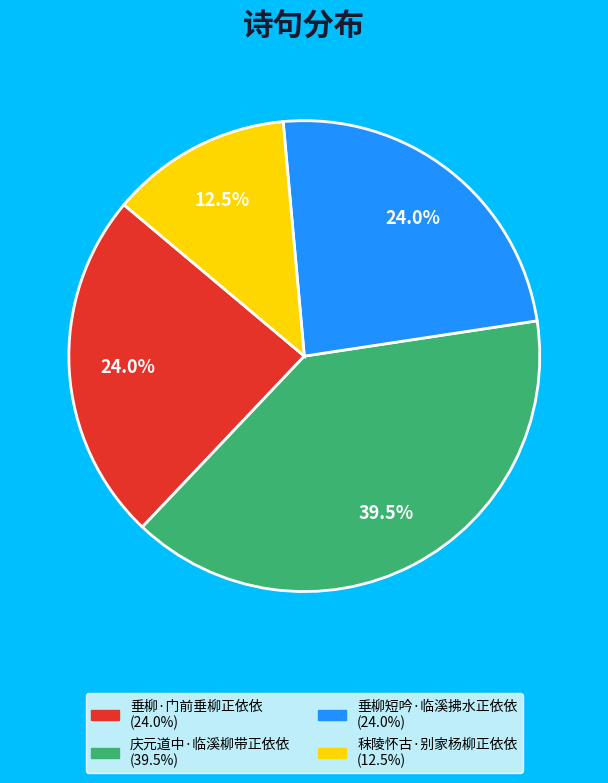

Is the sum of 垂柳·门前垂柳正依依 and 秣陵怀古·别家杨柳正依依 greater than half?

No